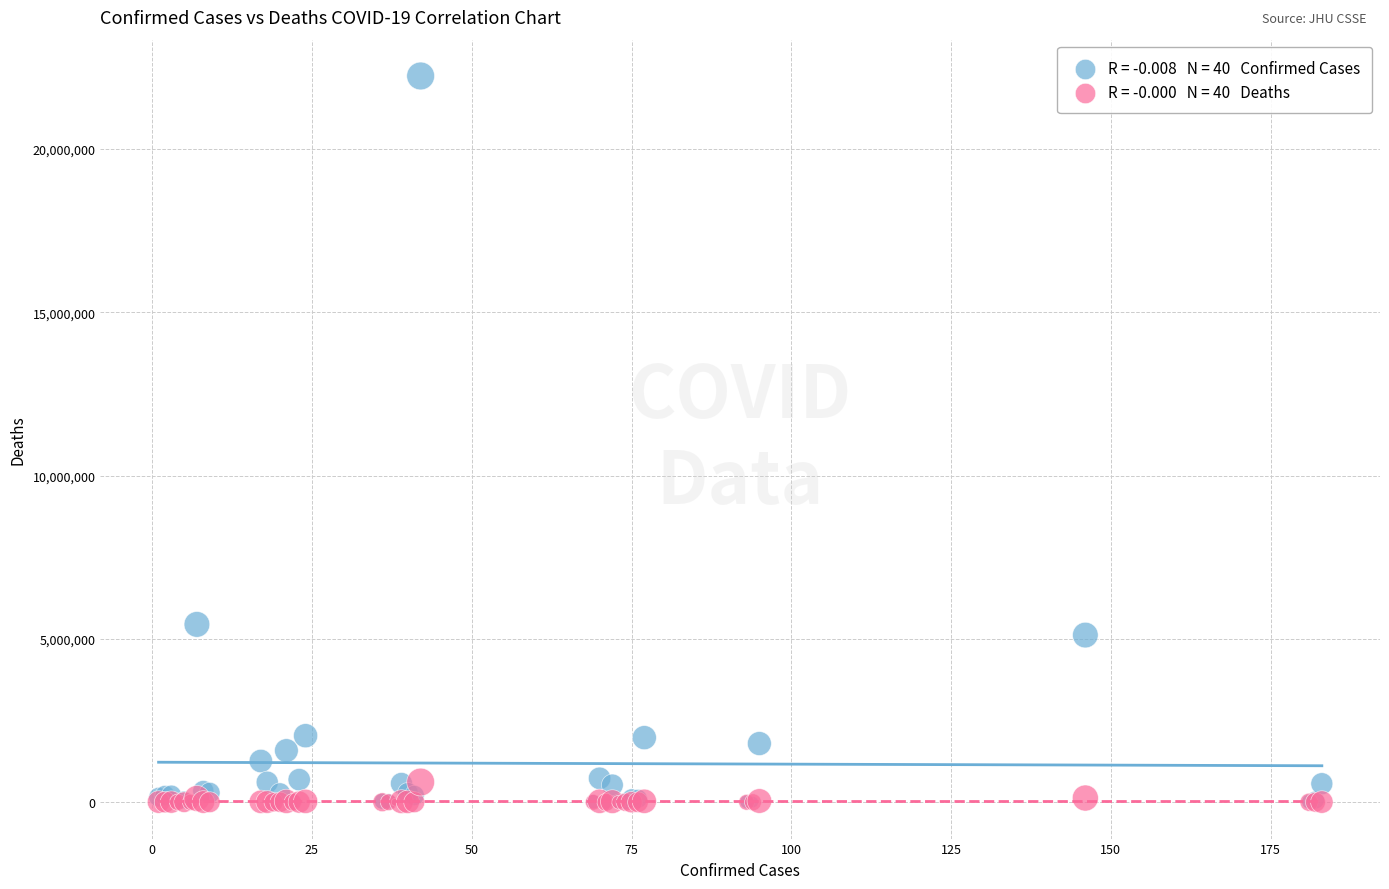

Across all series, what Y value is closest to 11117313?

5445236